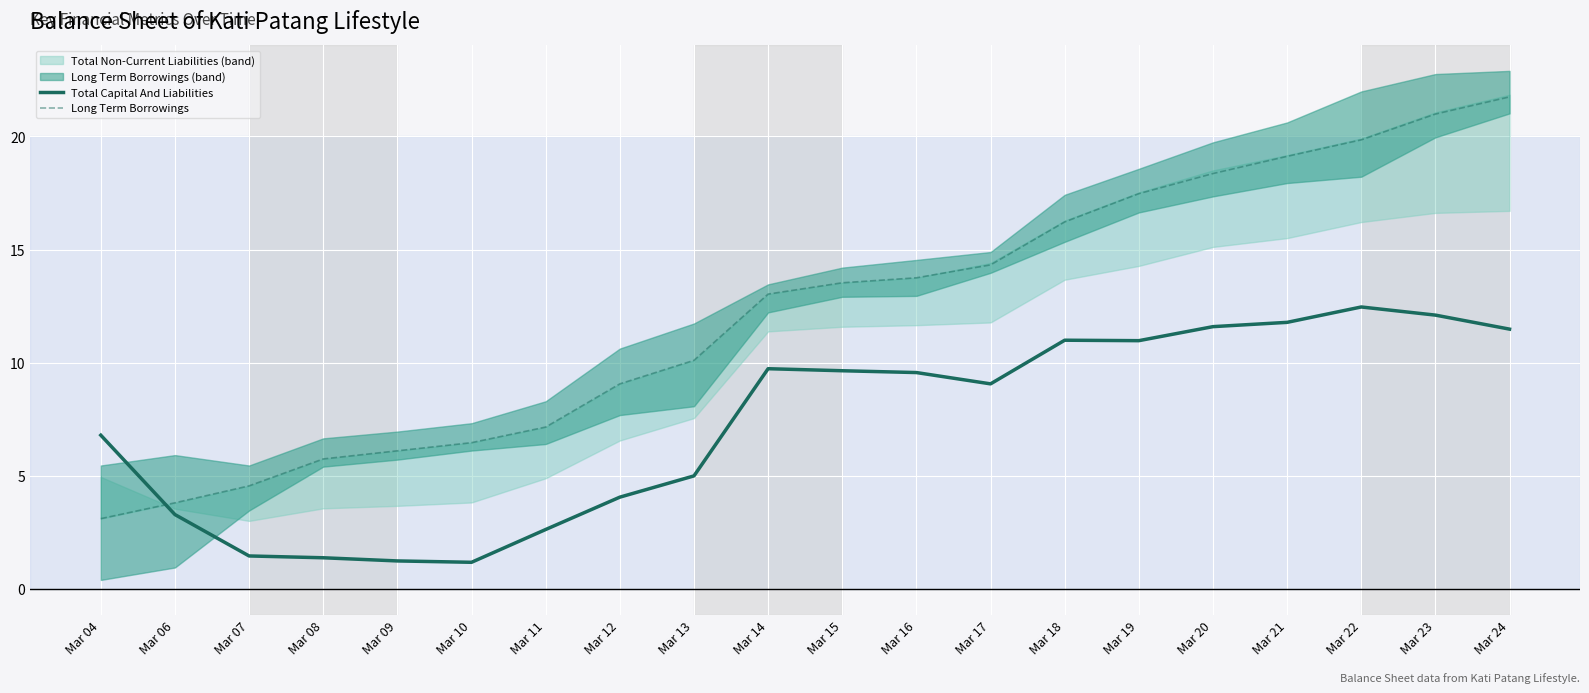

True or false: Total Capital And Liabilities has more than 1 points higher than both neighbors.

True